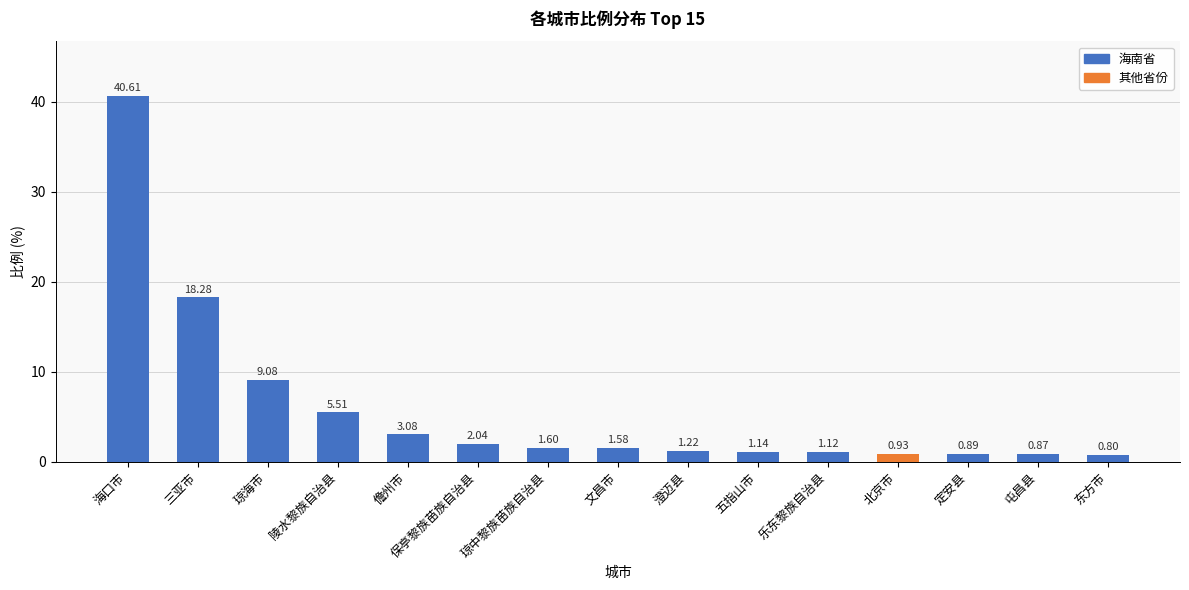

What is the minimum value shown in the chart?

0.8